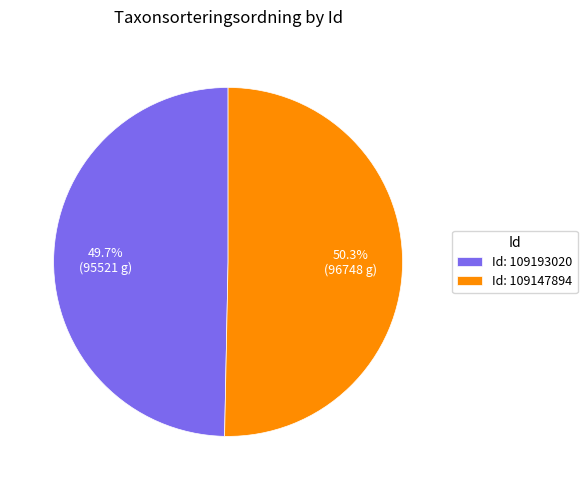

What is the ratio of the value at Id: 109147894 to the value at Id: 109193020?

1.0